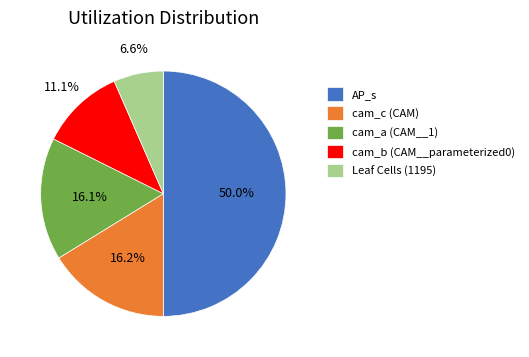

To the nearest percent, what is the average slice percentage?

20%